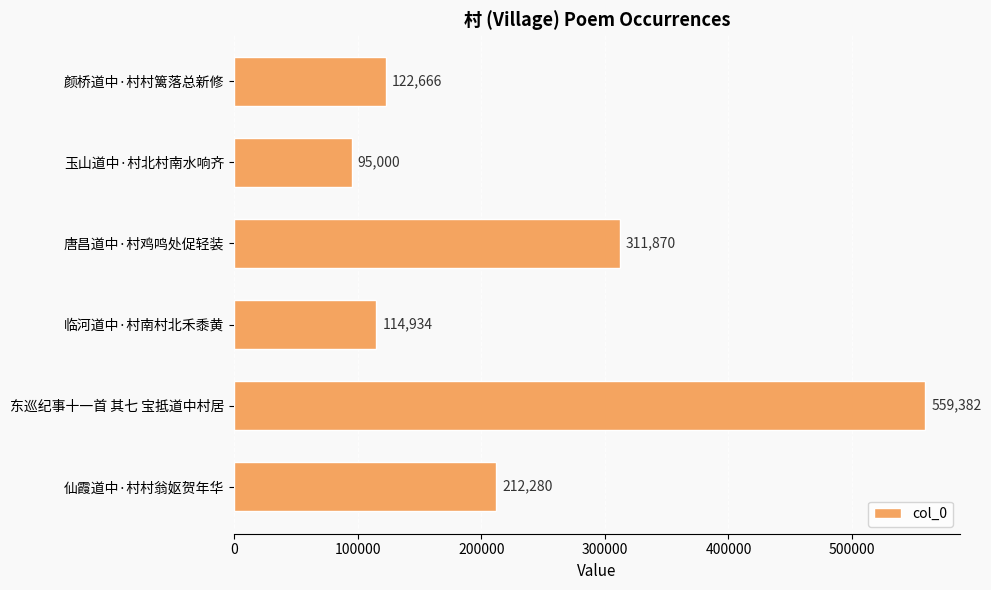

How many series are shown in this chart?

1